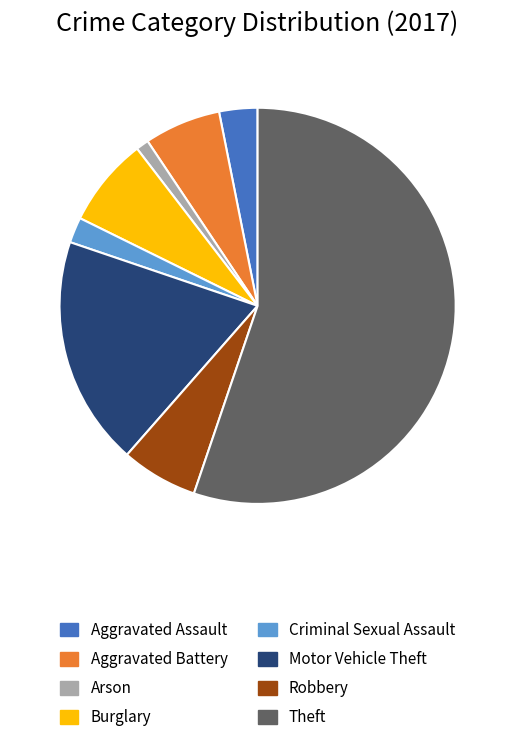

Does any single category account for the majority?

Yes